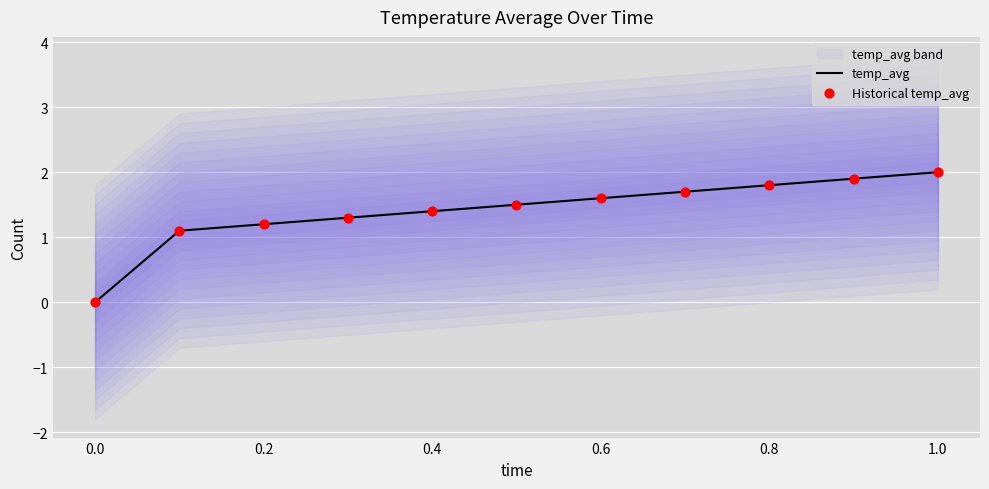

At how many categories does at least one series exceed 1?

10